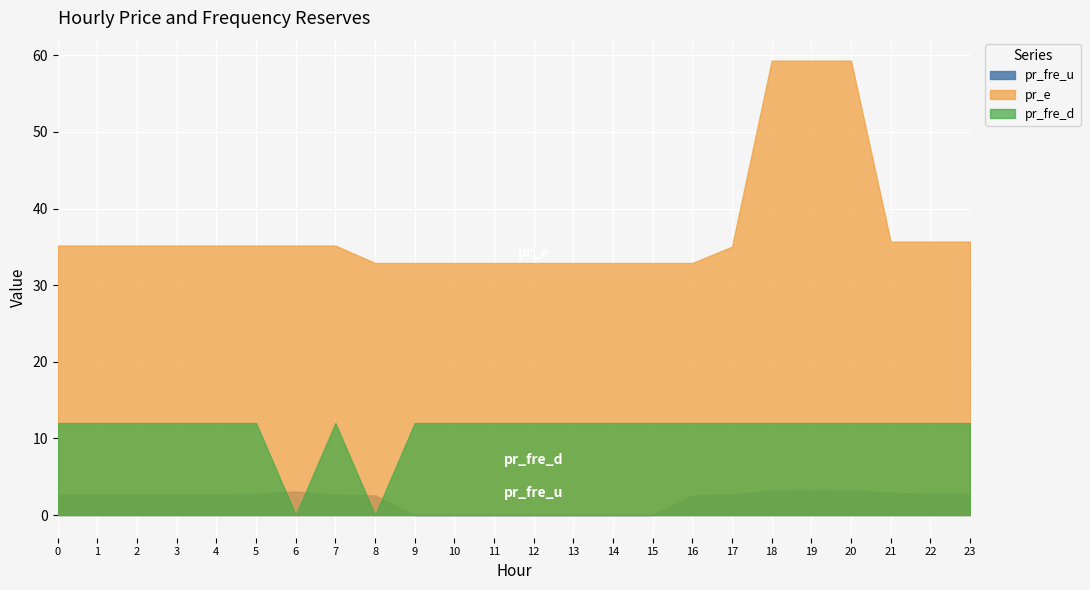

How many lines are shown in the chart?

3